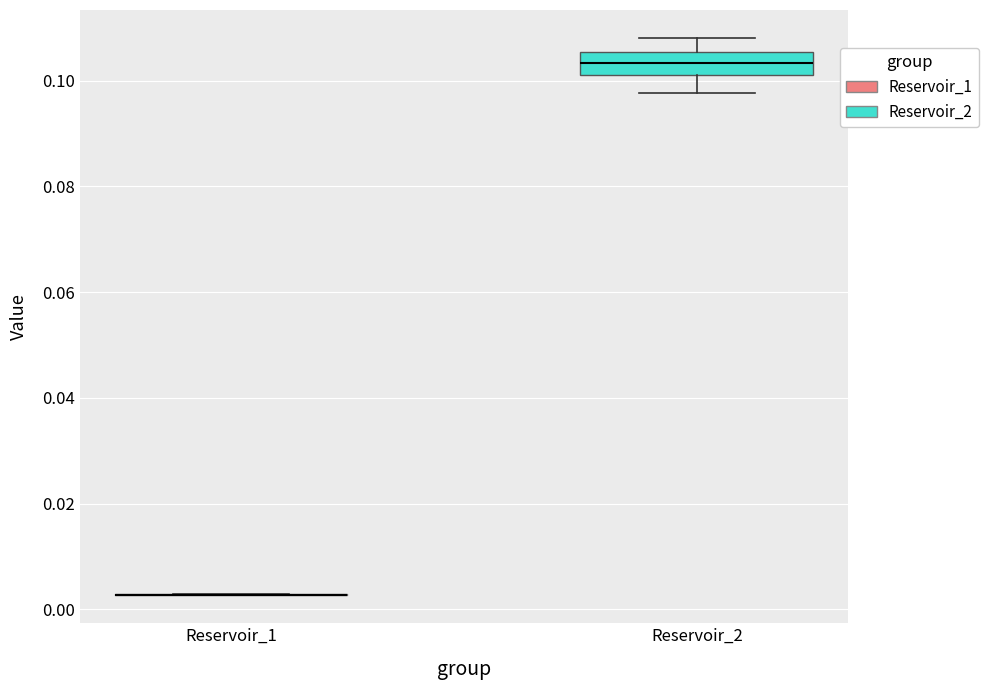

Reading left to right, transcribe this box plot: for each box, give where its median line is, the range the box spans, and where its two whiskers end, as read against the y-axis. The values are not printed on the chart, so give them approximately, as read against the axis.

Reservoir_1: box collapsed to a line at 0.002, whiskers 0.002 to 0.002
Reservoir_2: median 0.104, box 0.102 to 0.106, whiskers 0.098 to 0.108